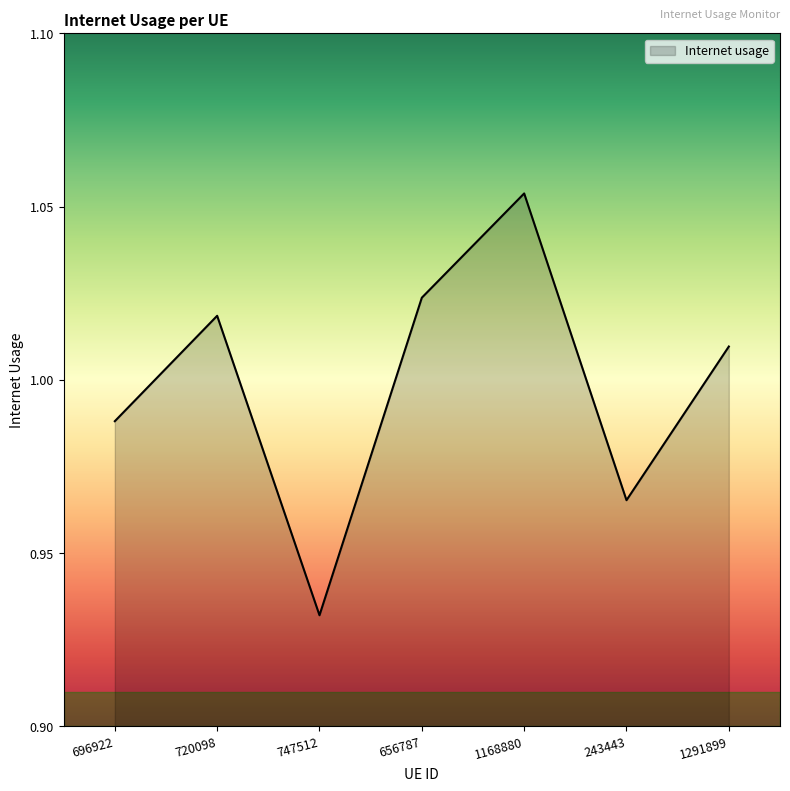

What position from the right is 1168880?

3